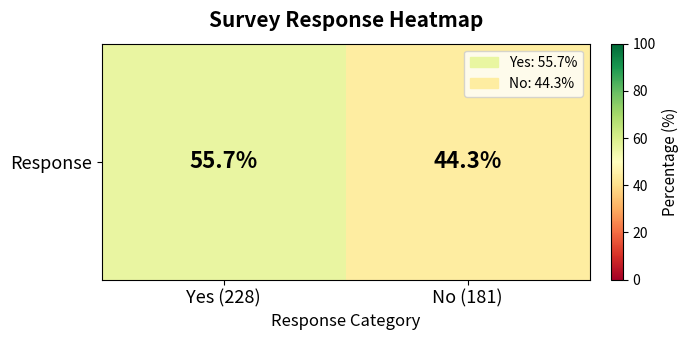

What is the change in value from Yes (228) to No (181)?

-11.4